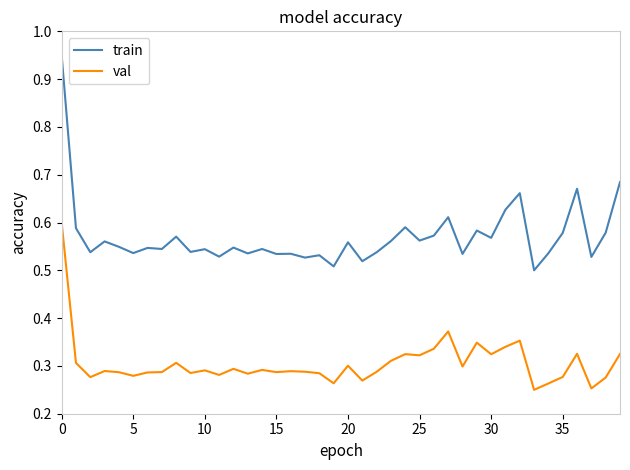

In val, how many points are lower than both neighbors (excluding endpoints)?

13